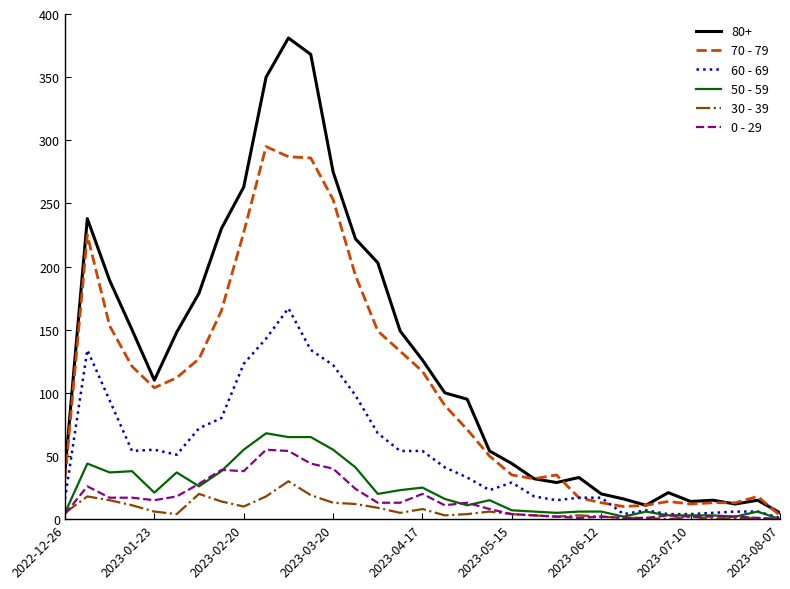

Which series has the largest total across all categories?

80+